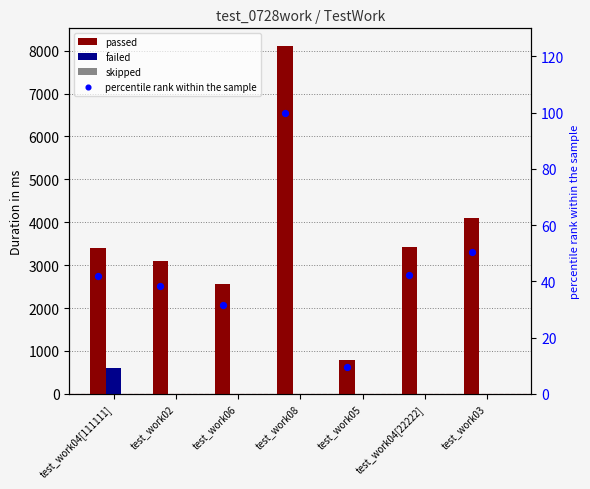

What are all the series names shown in the legend?

passed, failed, skipped, percentile rank within the sample